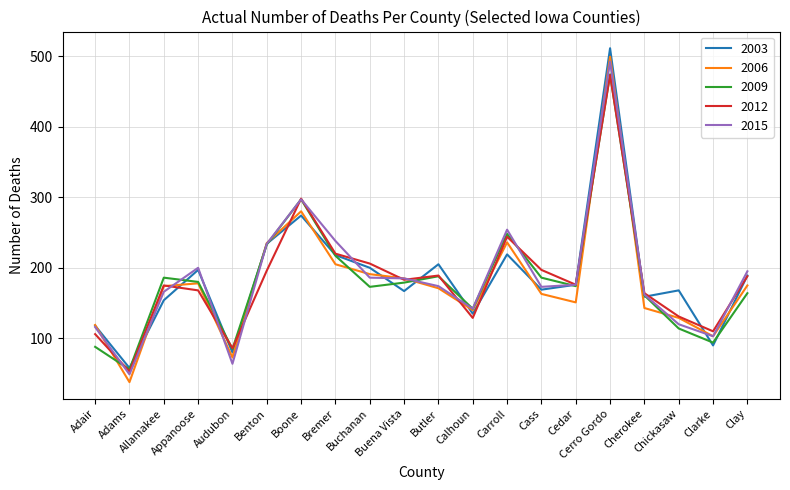

Which series has the widest spread of values?

2006